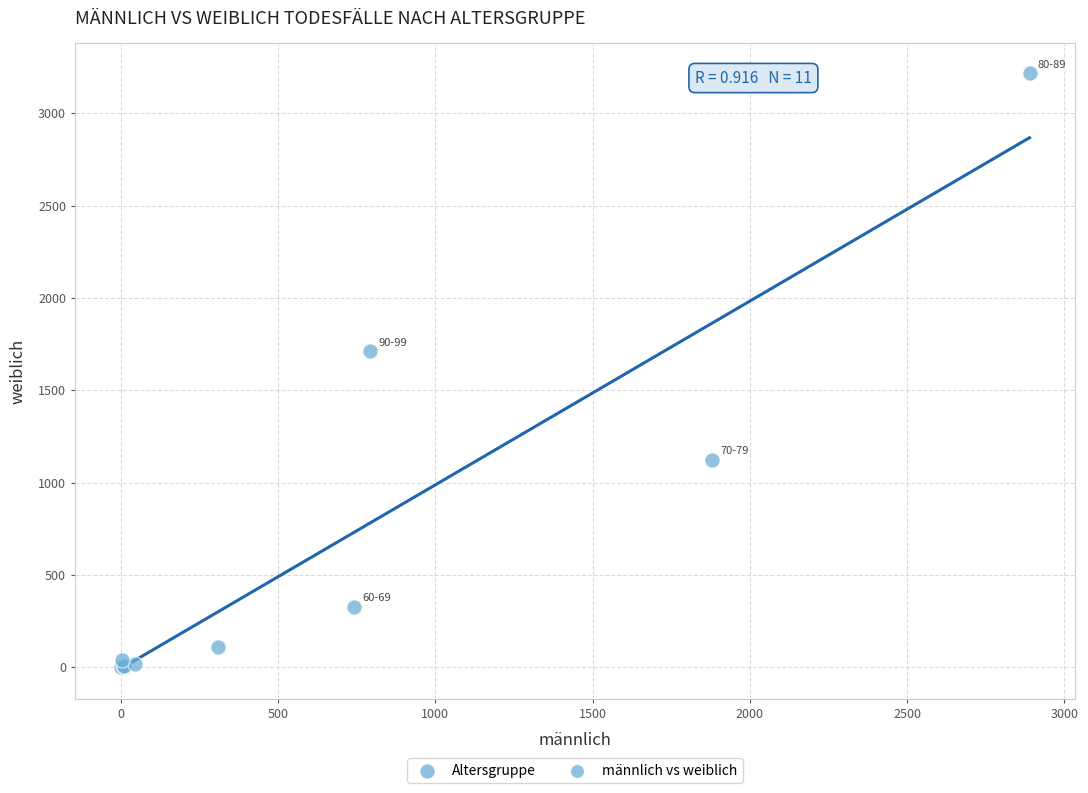

What Y value in the scatter plot is closest to 1609?

1713